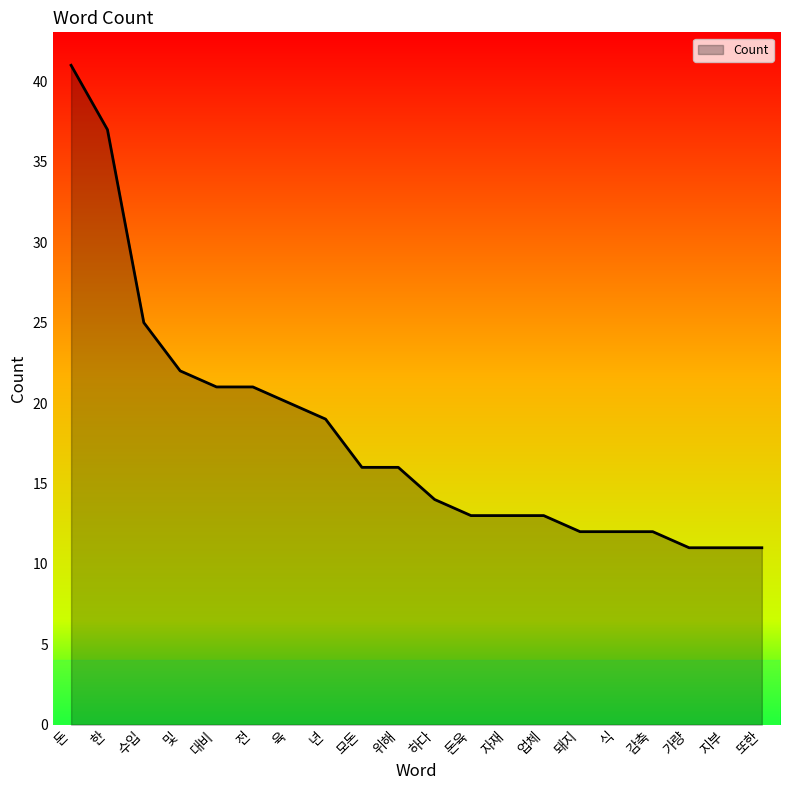

What position from the right is 수입?

18